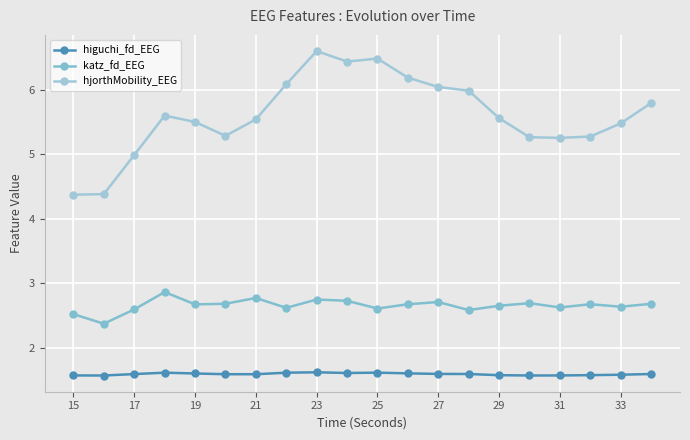

Reading right to left, what are all the values shown in this chart?

higuchi_fd_EEG: 1.6	1.6	1.6	1.6	1.6	1.6	1.6	1.6	1.6	1.6	1.6	1.6	1.6	1.6	1.6	1.6	1.6	1.6	1.6	1.6
katz_fd_EEG: 2.7	2.6	2.7	2.6	2.7	2.7	2.6	2.7	2.7	2.6	2.7	2.8	2.6	2.8	2.7	2.7	2.9	2.6	2.4	2.5
hjorthMobility_EEG: 5.8	5.5	5.3	5.3	5.3	5.6	6.0	6.0	6.2	6.5	6.4	6.6	6.1	5.5	5.3	5.5	5.6	5.0	4.4	4.4